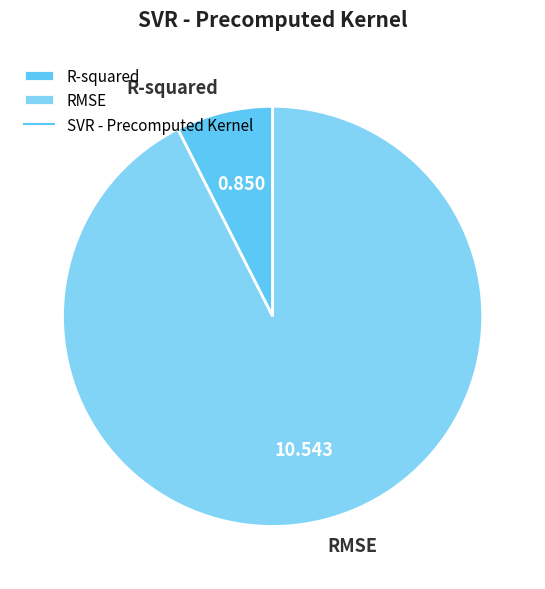

What is the ratio of the value at R-squared to the value at RMSE?

0.1